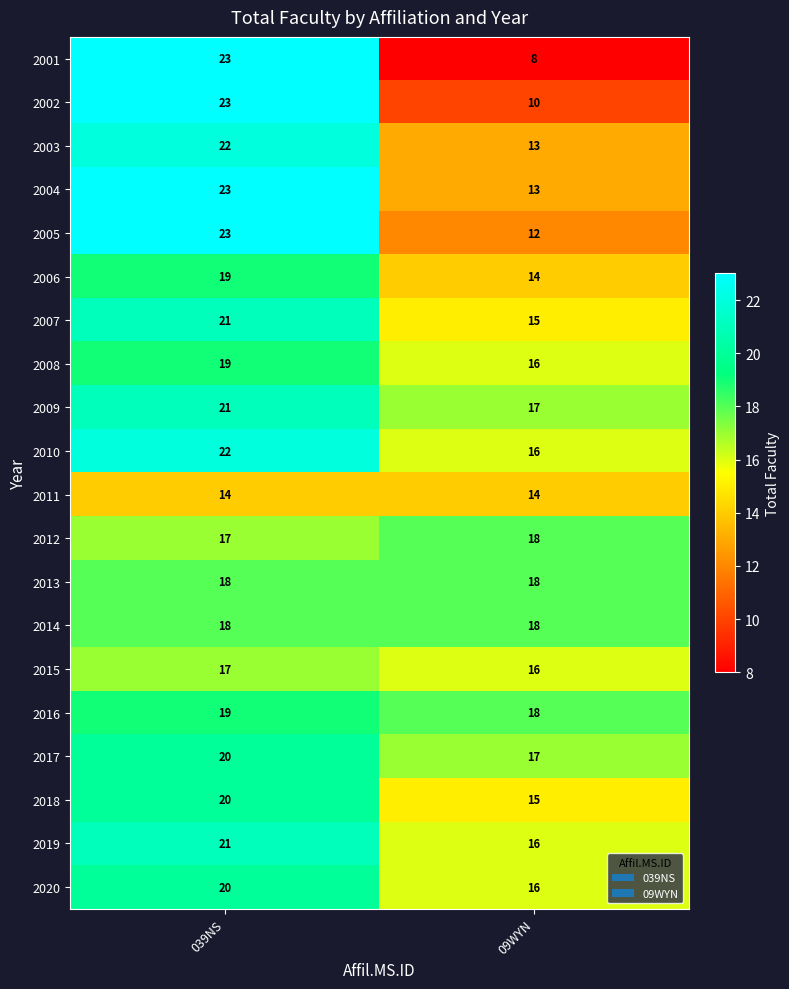

What is the sum of the 2010 values at 039NS and 09WYN?

38